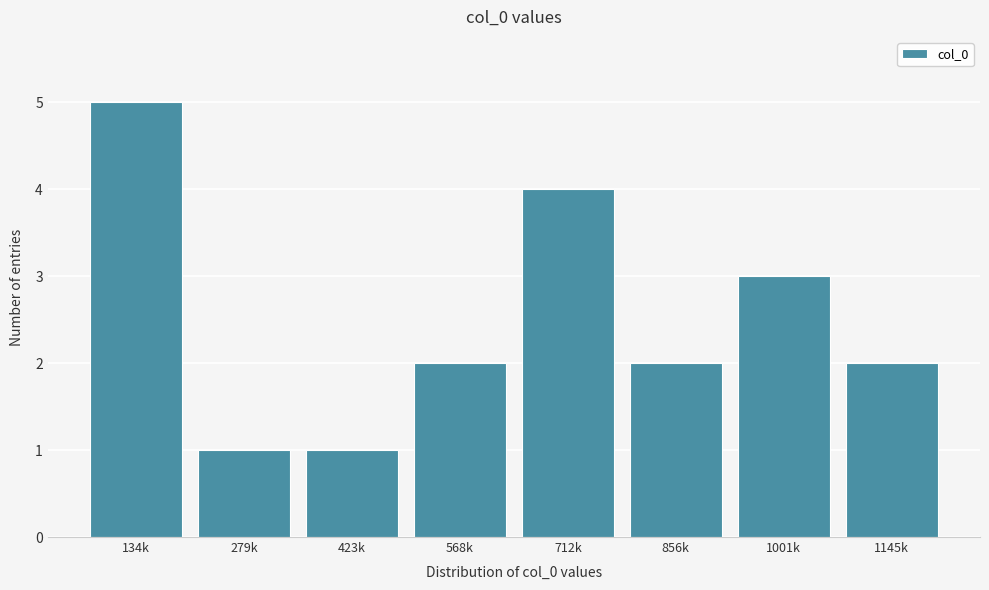

Reading right to left, transcribe all the data shown in this chart.

1145k=2	1001k=3	856k=2	712k=4	568k=2	423k=1	279k=1	134k=5